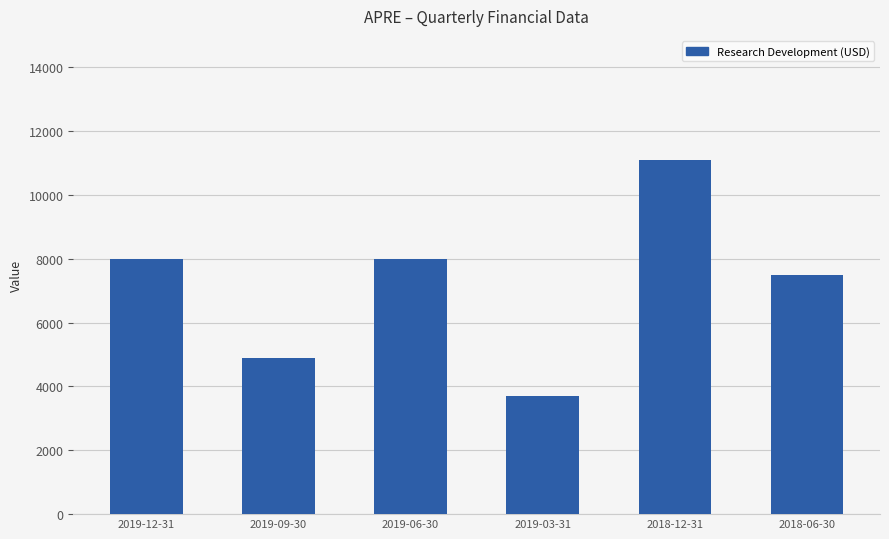

Which label corresponds to the smallest value in the chart?

2019-03-31